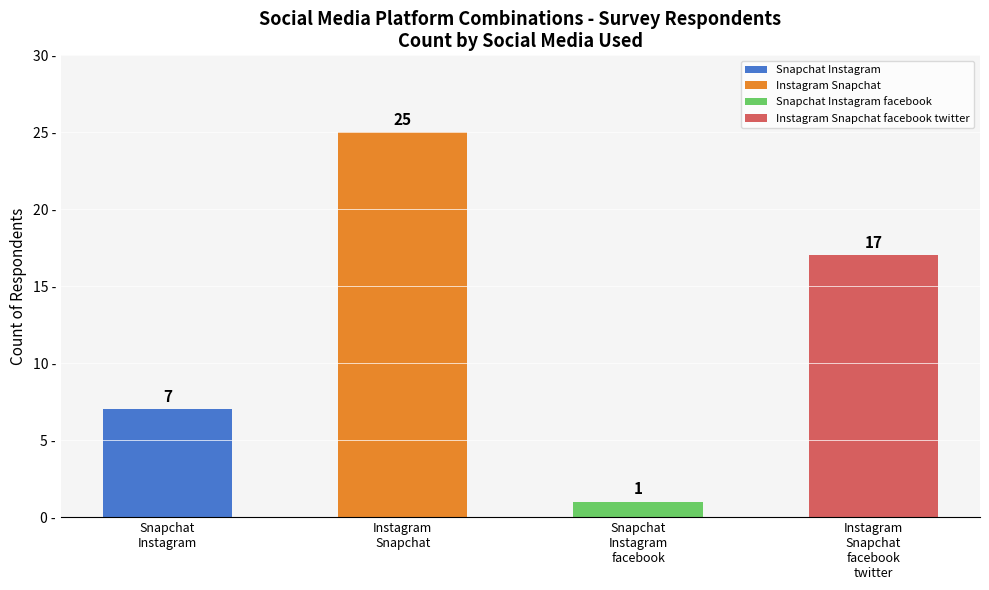

What is the sum of the values at Instagram Snapchat and Instagram Snapchat facebook twitter?

42